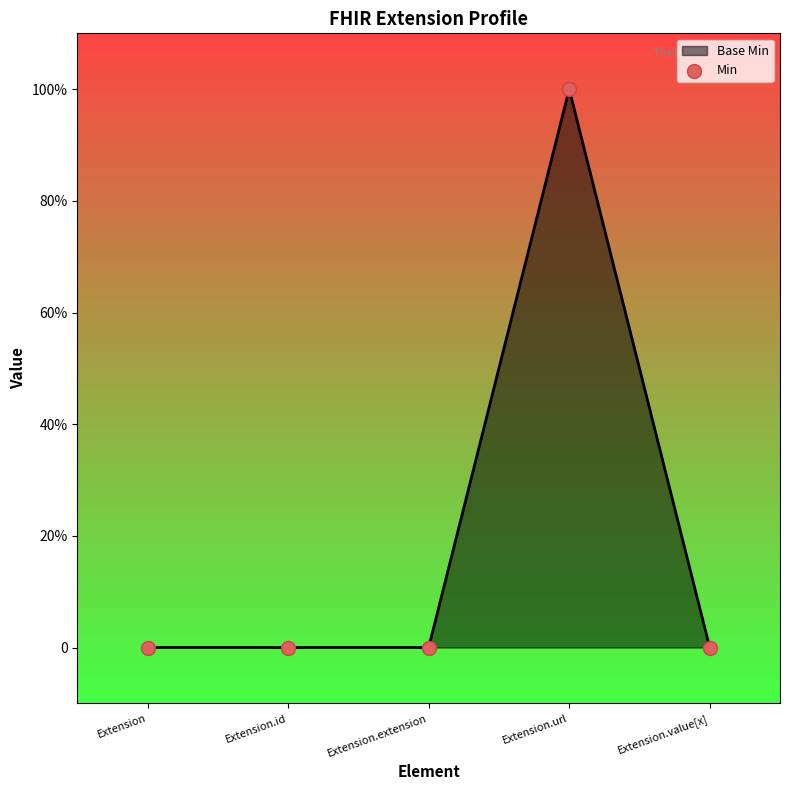

Between Extension.url and Extension.extension, which is larger?

Extension.url